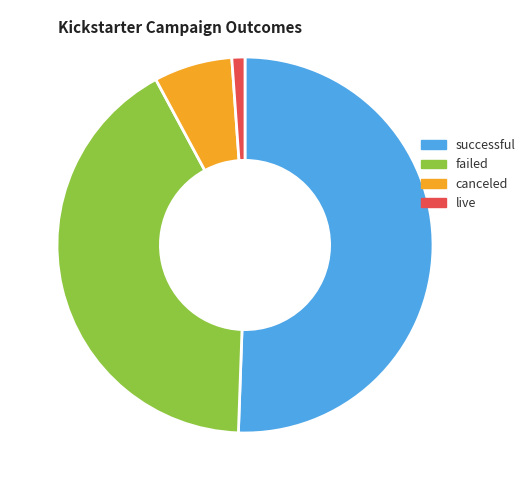

Which slice is the largest?

successful